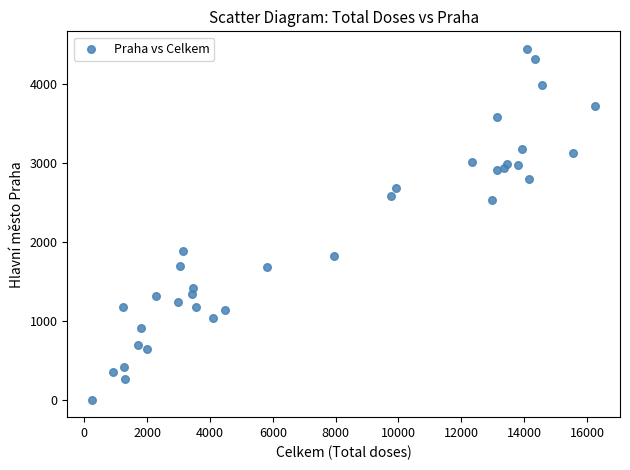

What is the range of X values (max minus min)?

15992